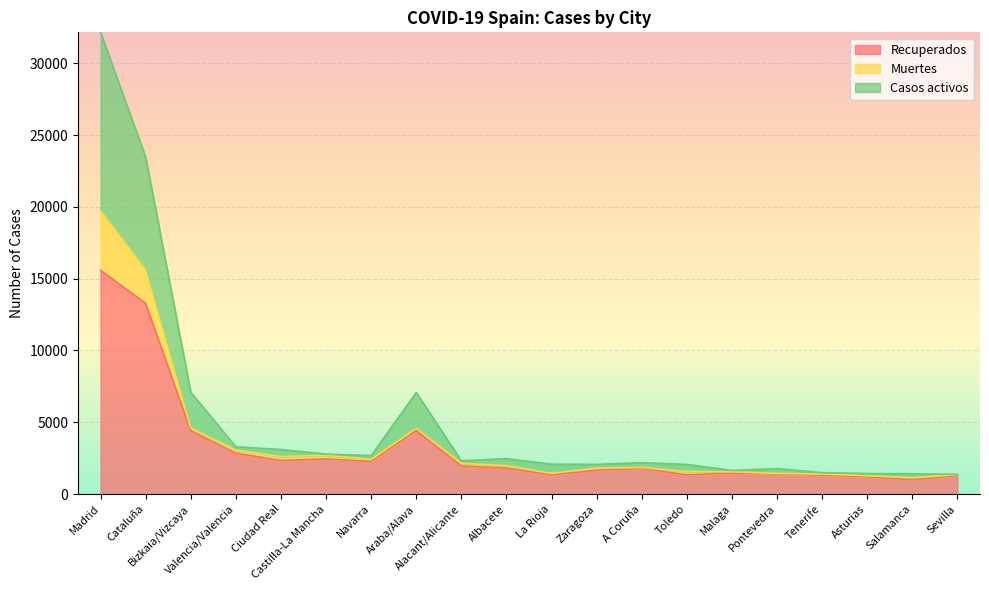

Which label corresponds to the largest value in the chart?

Madrid